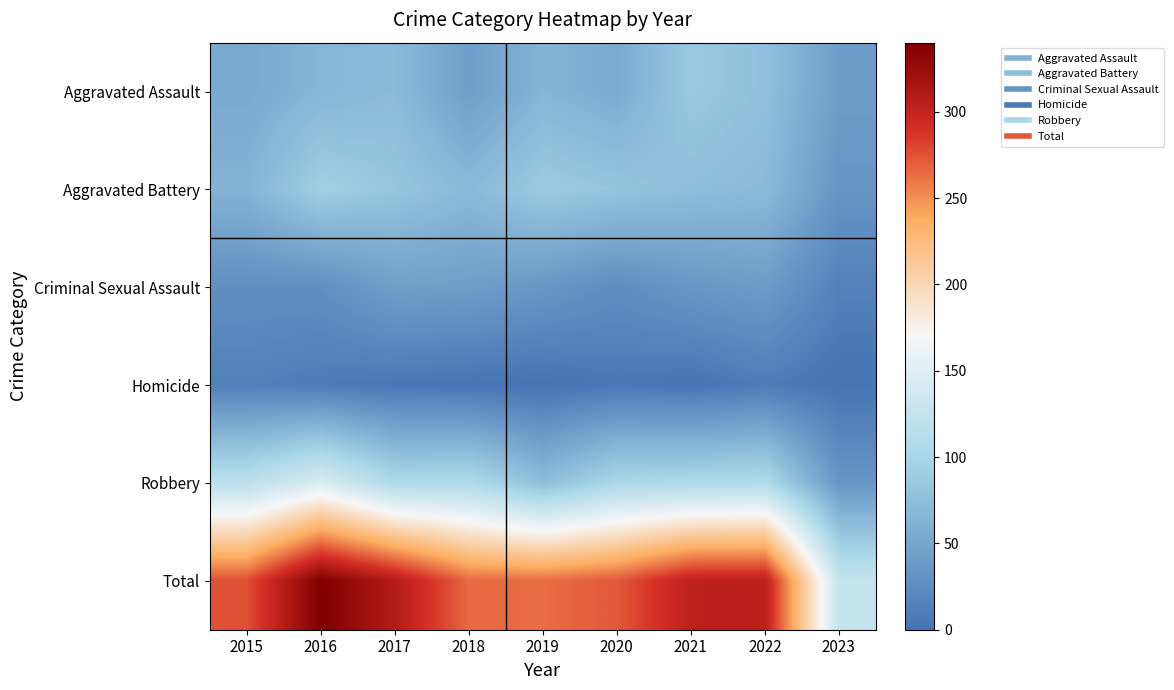

Which has a higher value, 2021 or 2023?

2021